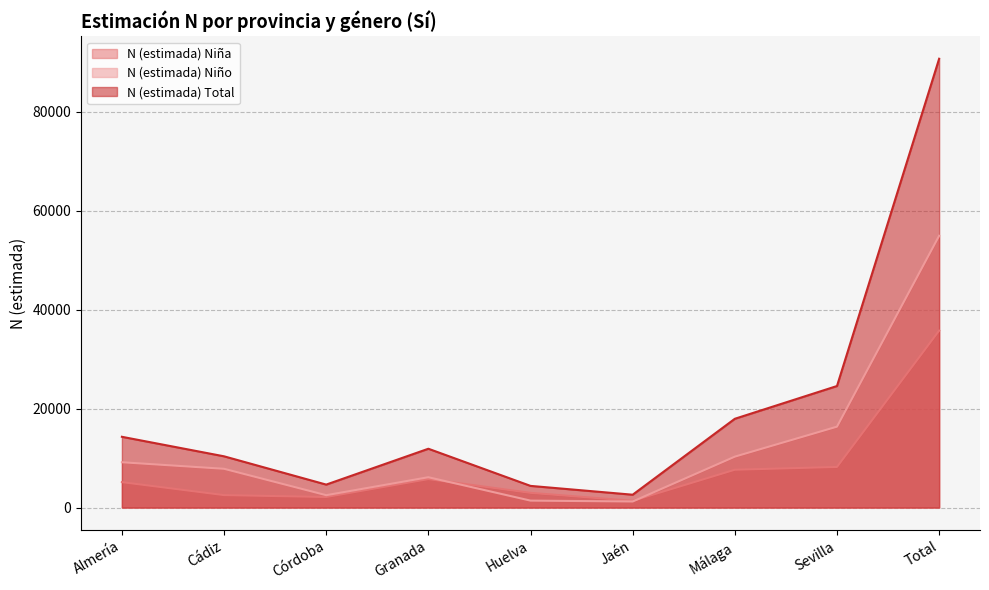

How many data points does each series have?

9